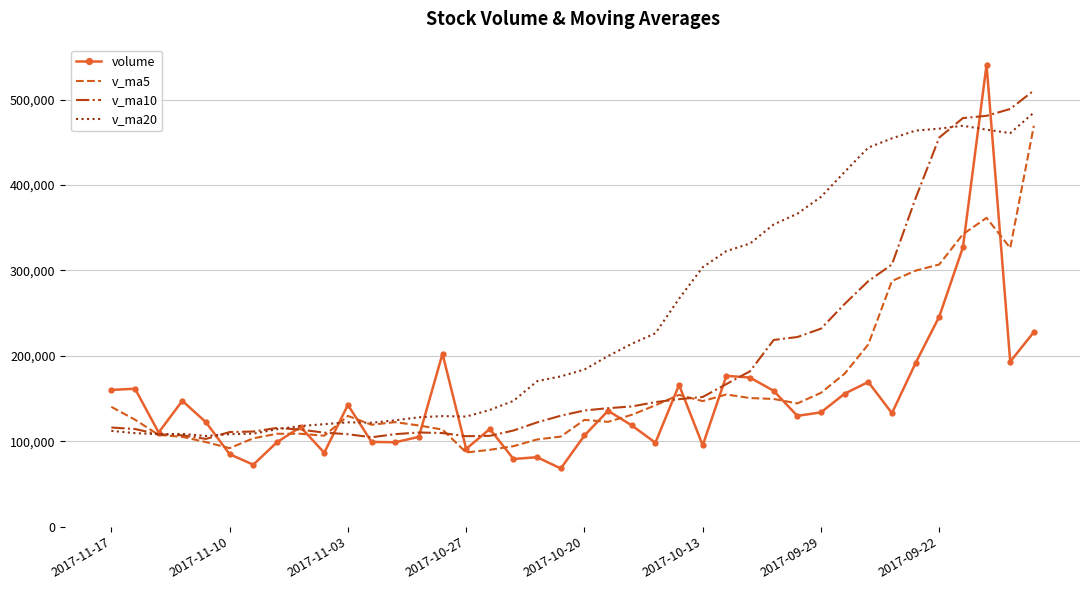

List the series in order of their overall mean, lowest first.

volume, v_ma5, v_ma10, v_ma20